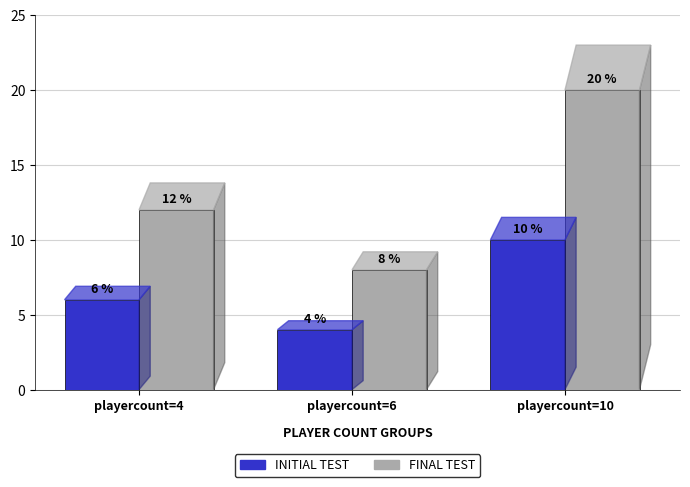

How many data points in INITIAL TEST are less than 6?

1